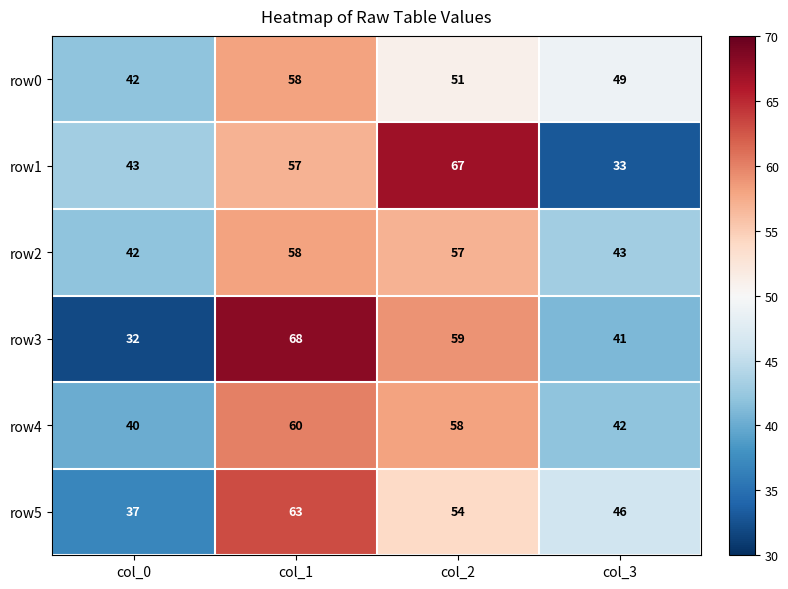

At which category is the sum across all series the highest?

col_1